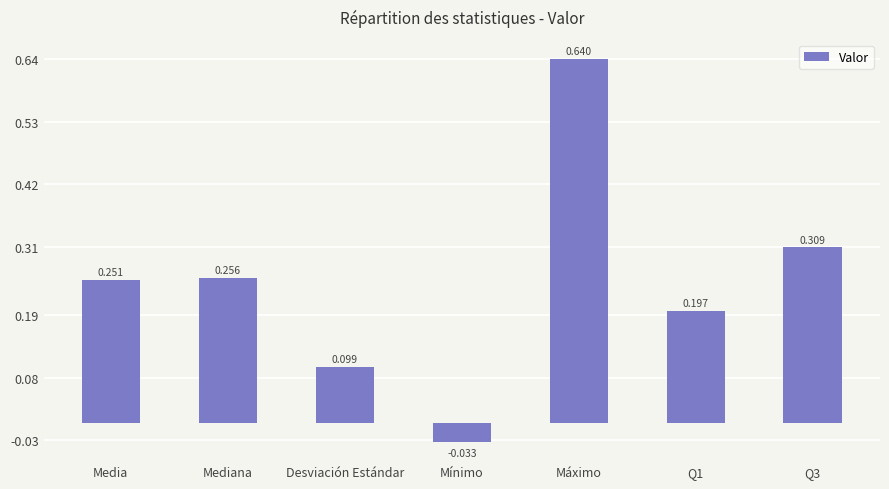

Rank the categories by value from highest to lowest.

Máximo, Q3, Mediana, Media, Q1, Desviación Estándar, Mínimo